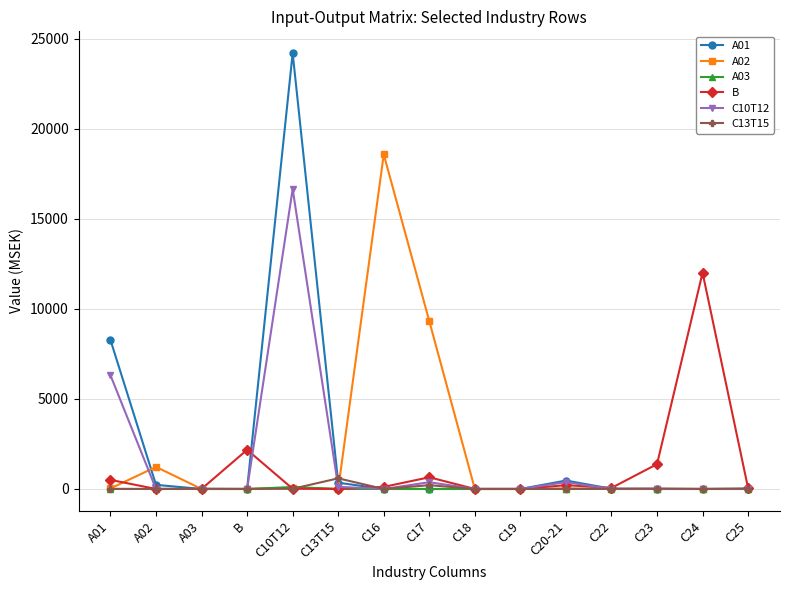

What is the difference between the maximum and minimum values in the C10T12 series?

16651